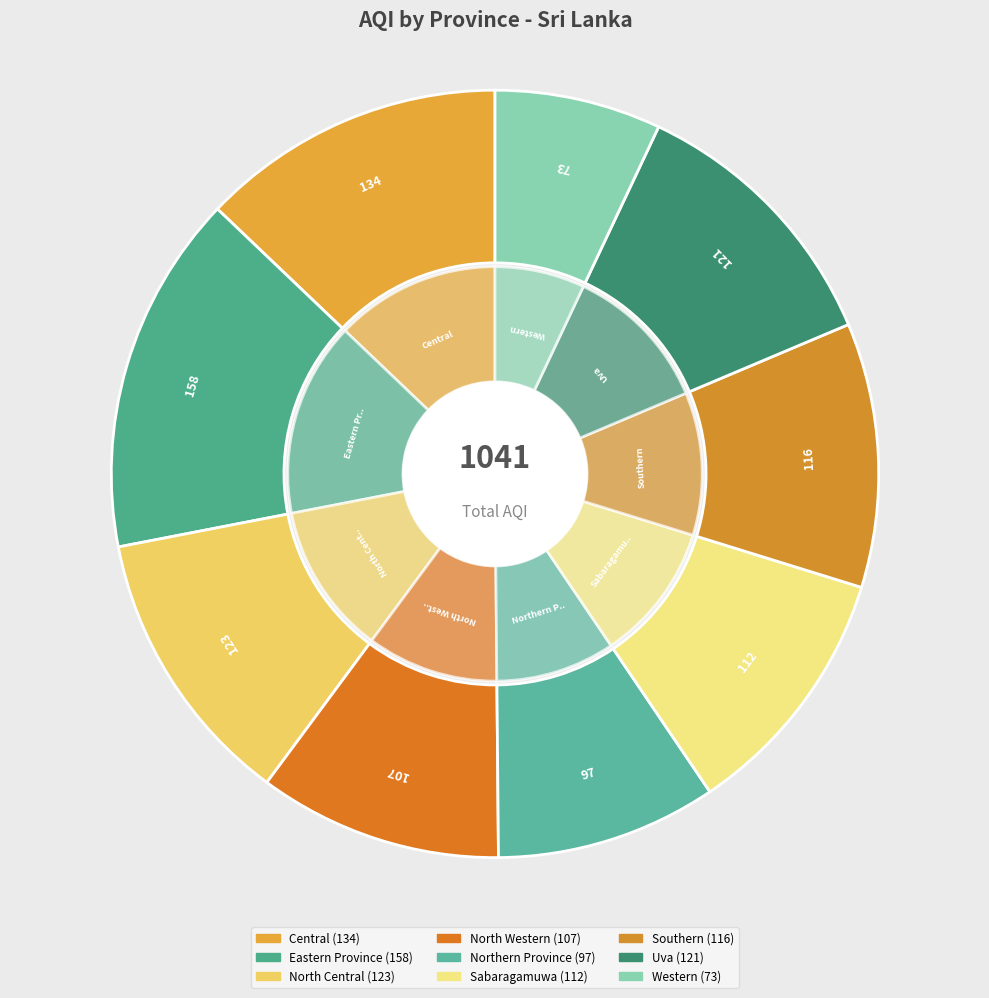

How many slices are in this pie chart?

9